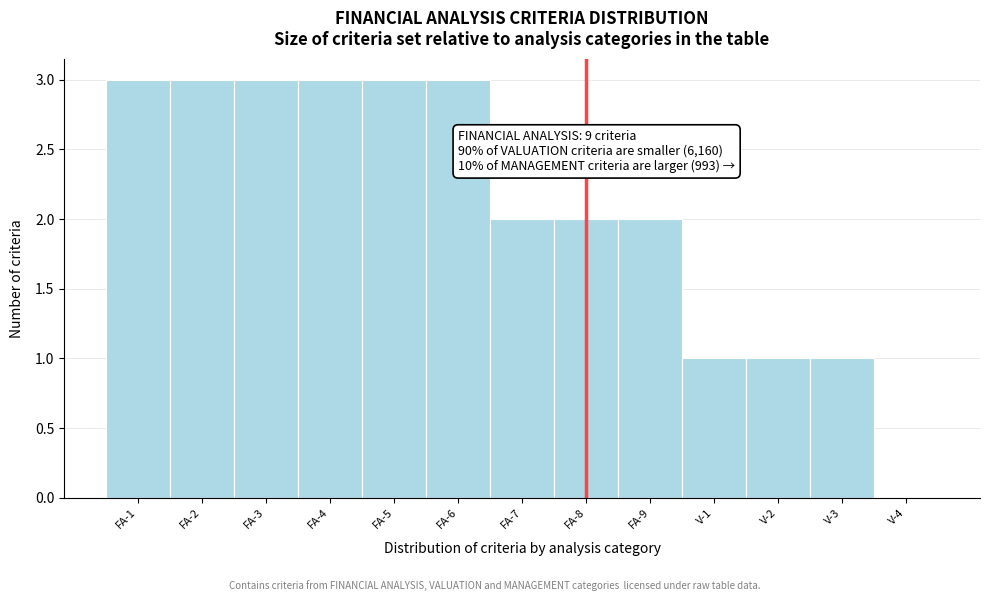

Reading left to right, what are all the values shown in this chart?

FA-1=3	FA-2=3	FA-3=3	FA-4=3	FA-5=3	FA-6=3	FA-7=2	FA-8=2	FA-9=2	V-1=1	V-2=1	V-3=1	V-4=0